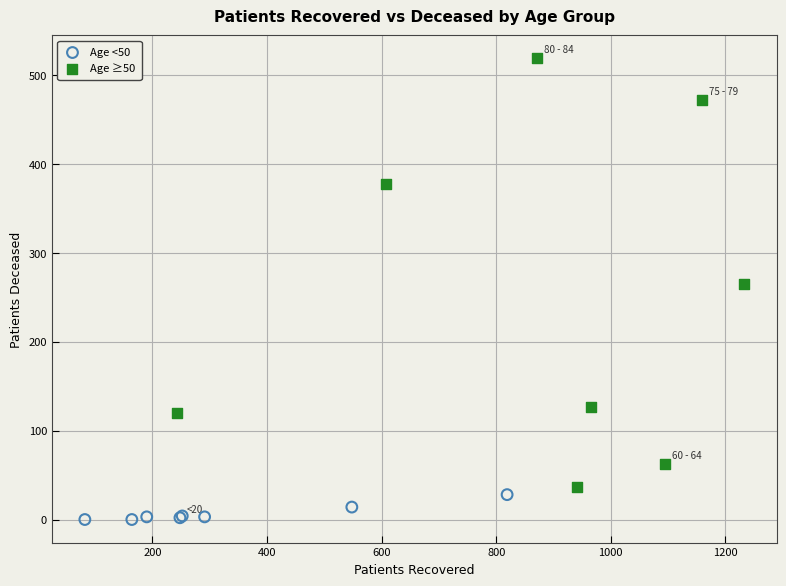

Which series reaches the minimum Y coordinate?

Age <50